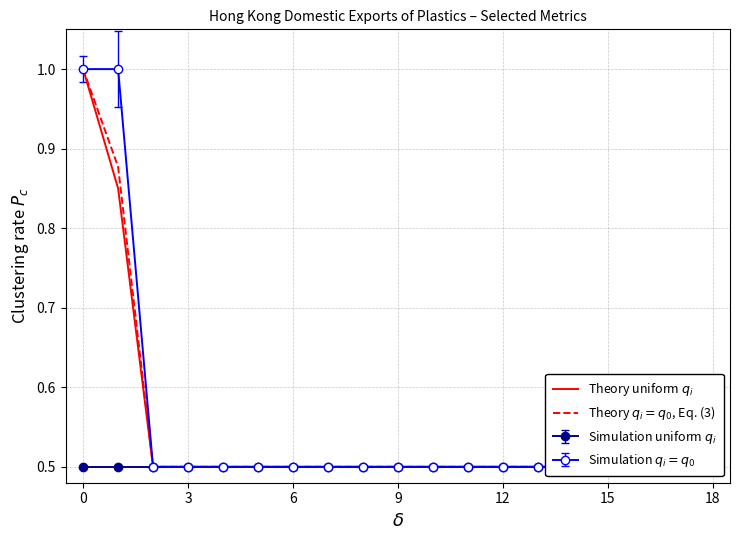

Is it true that Theory uniform $q_i$ equals 0.5 at 9?

True